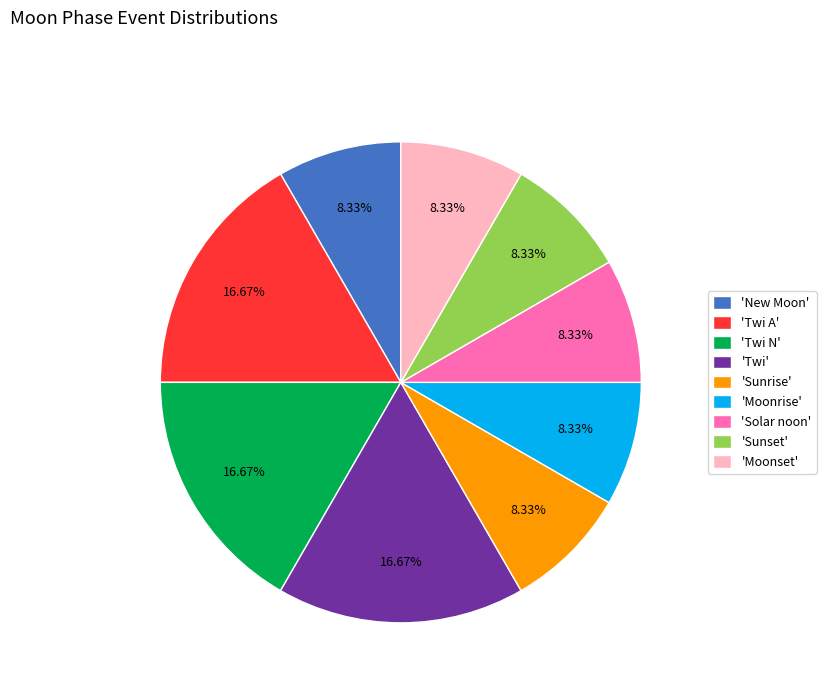

Is there a majority slice in this chart?

No